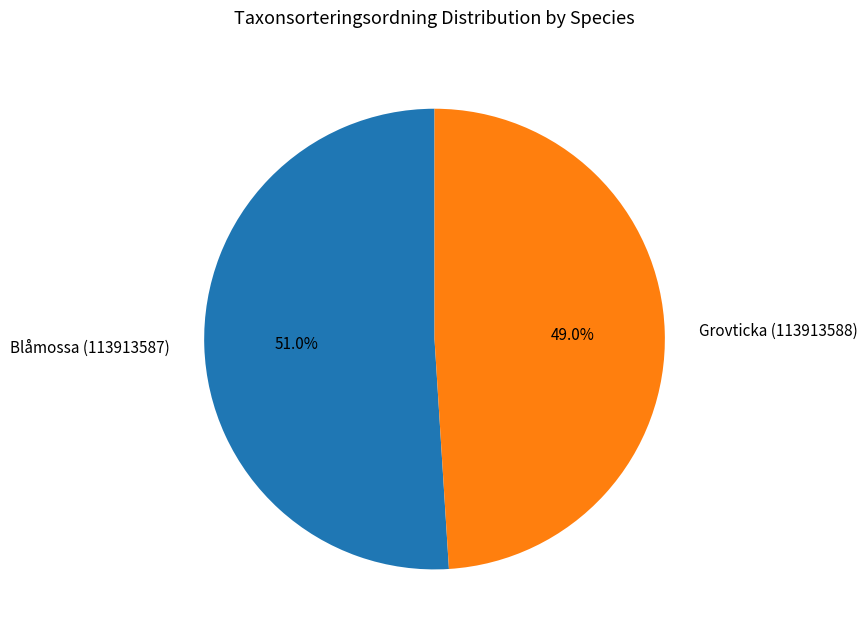

Which slice is the smallest?

Grovticka (113913588)